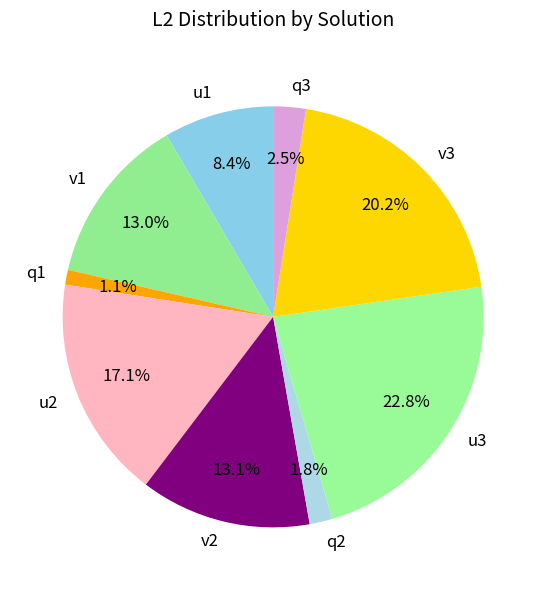

To the nearest percent, what percentage of the pie is v3?

20%